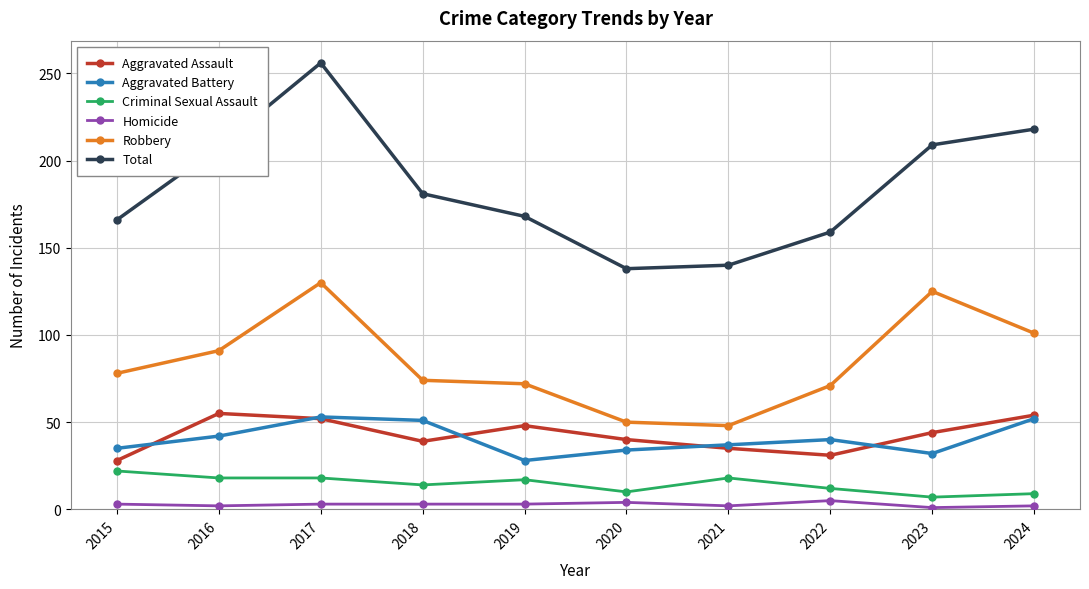

True or false: Aggravated Assault has a value of 14 at 2022.

False